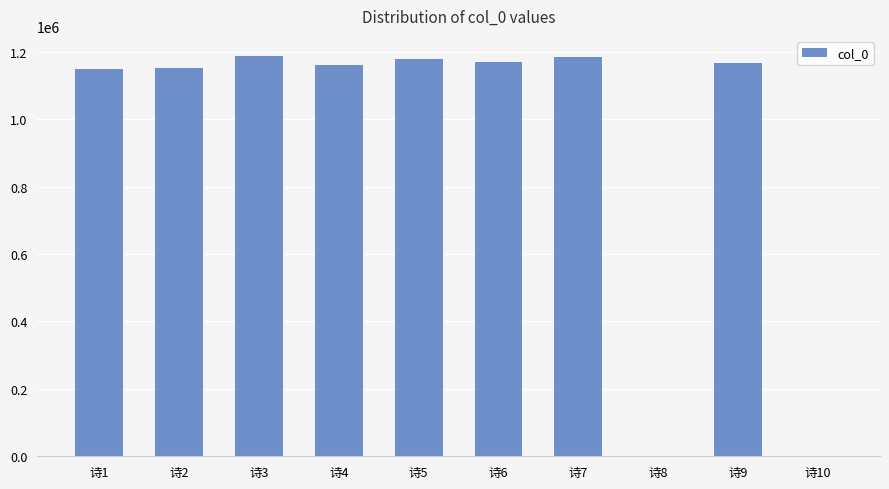

Read the value at 诗9, to the nearest 50.

1167300